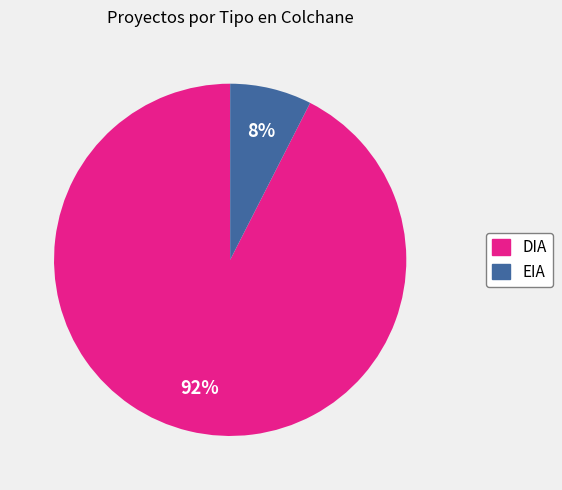

Combined, do EIA and DIA account for over 50%?

Yes